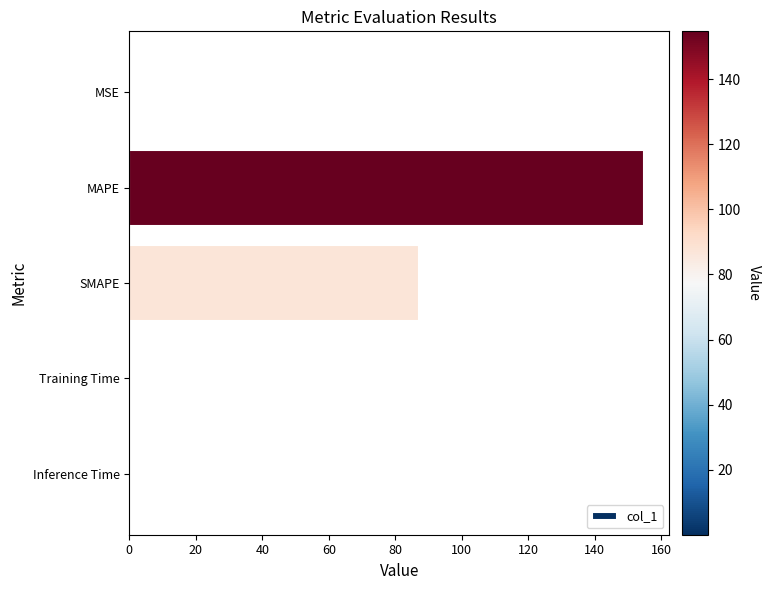

What is the sum of all values?

242.0